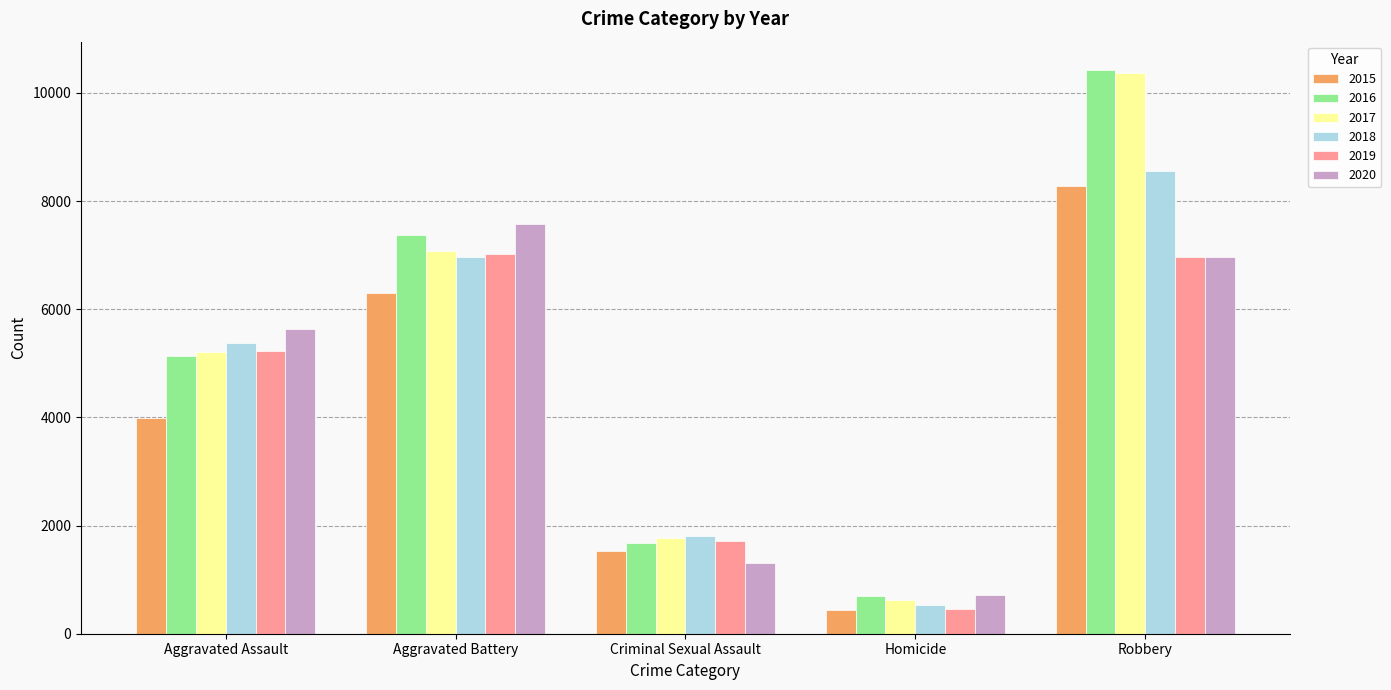

The value of 2018 at Aggravated Assault is 7068. True or false?

False